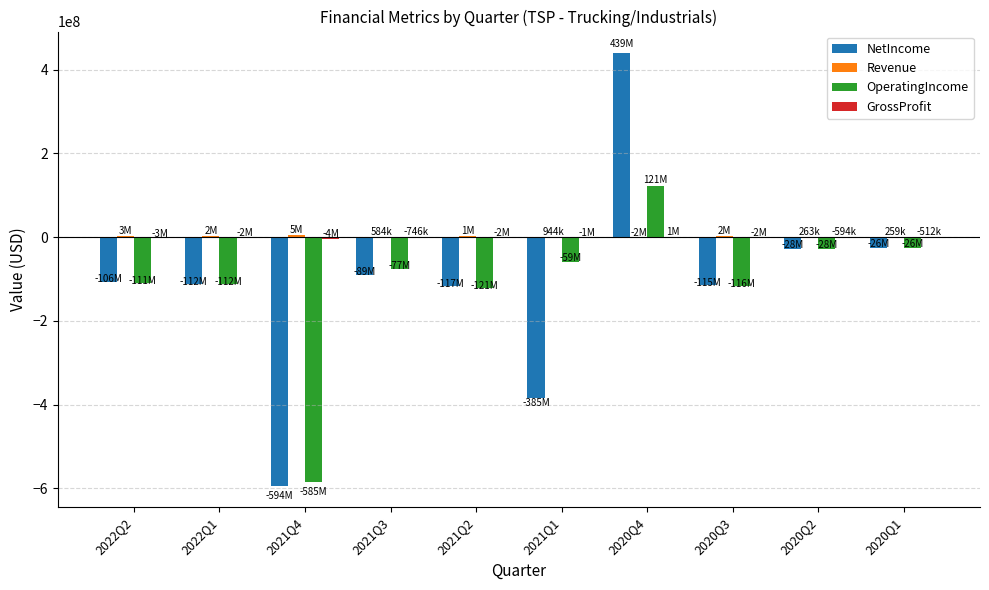

Are the bars grouped side by side (vs. stacked)?

Yes